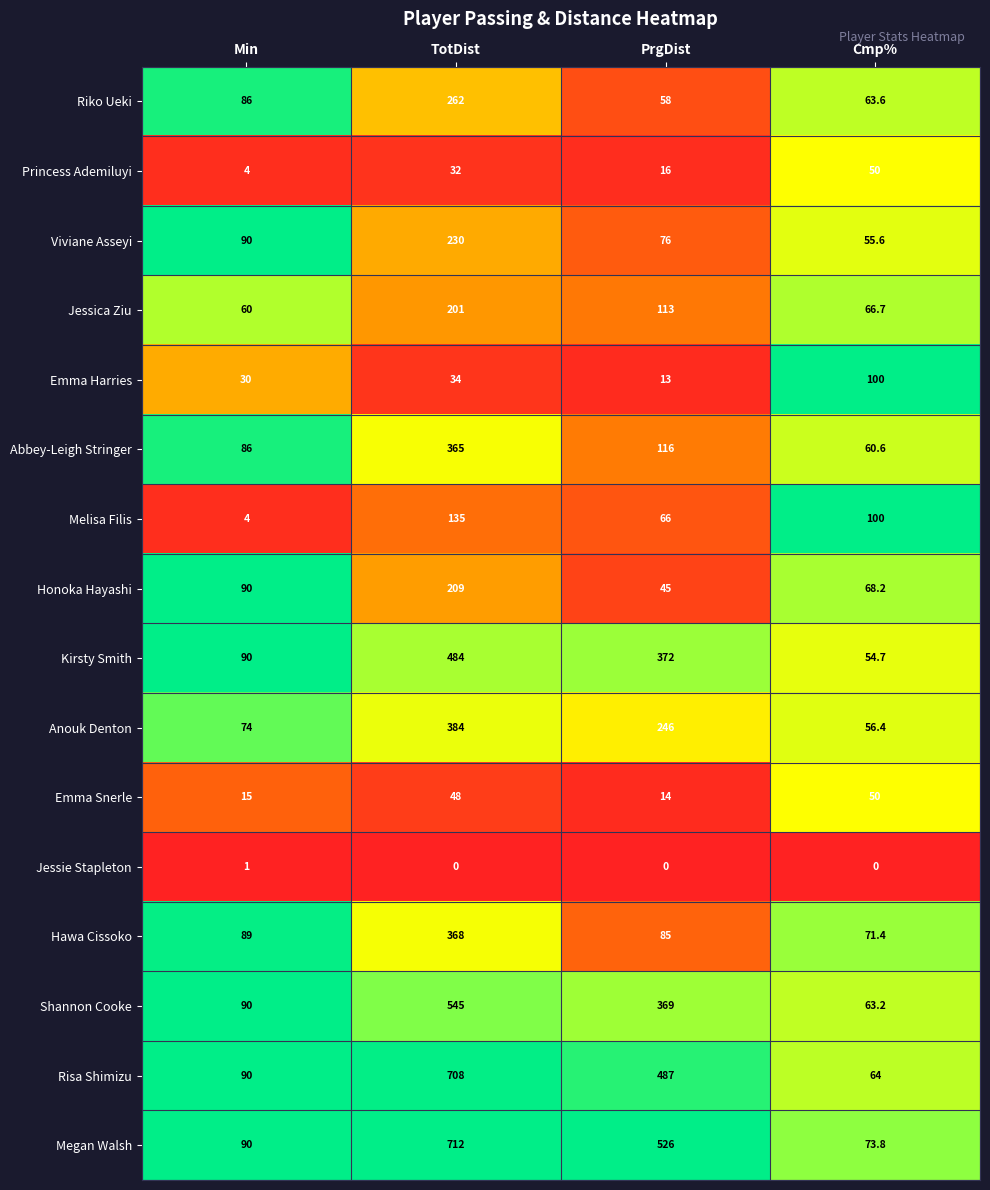

Which series has the largest total across all categories?

Megan Walsh